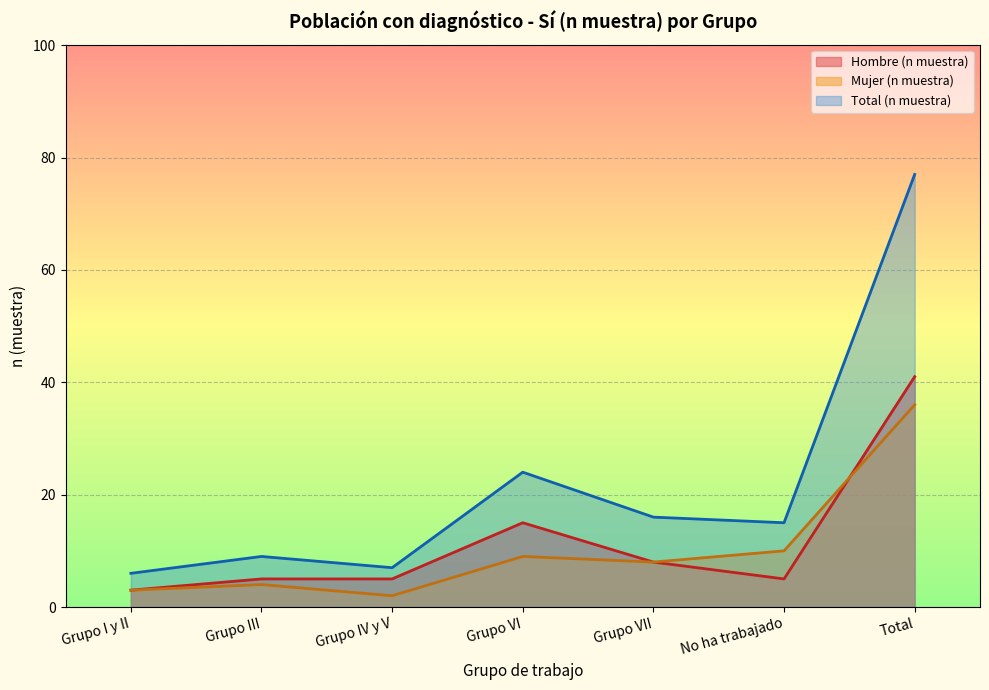

What is the spread (max minus min) of values at Grupo VII?

8